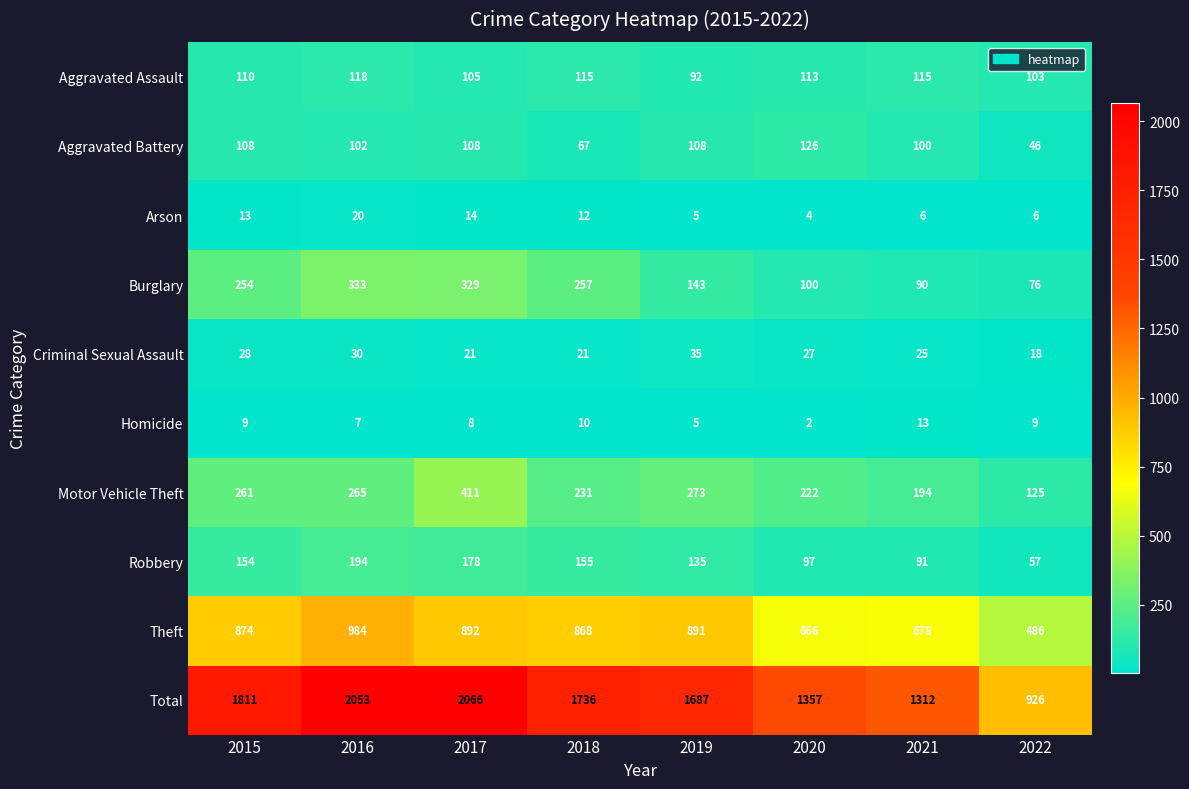

At 2015, list the series in order from largest to smallest.

Total, Theft, Motor Vehicle Theft, Burglary, Robbery, Aggravated Assault, Aggravated Battery, Criminal Sexual Assault, Arson, Homicide